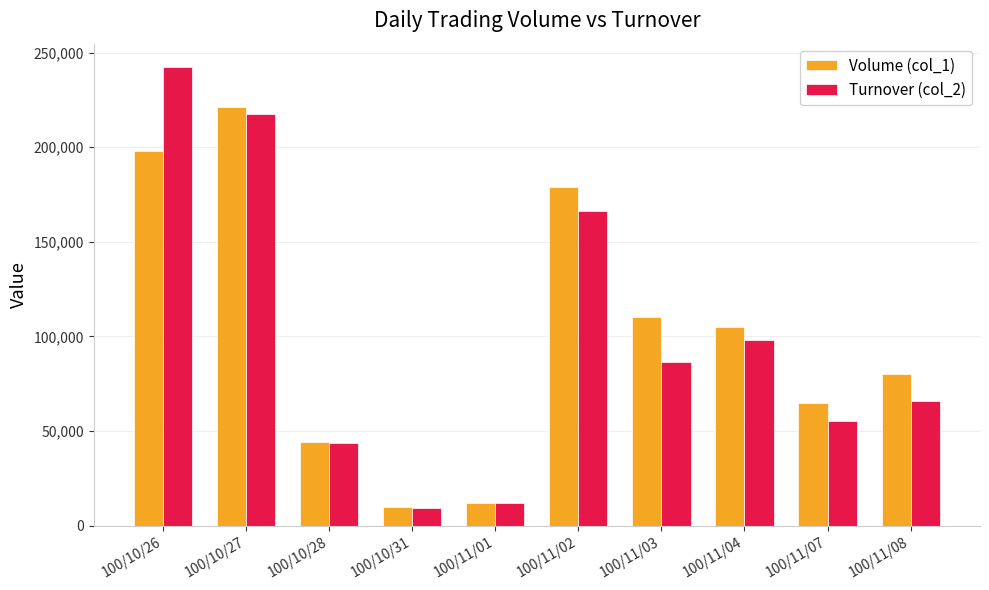

Is the value of Turnover (col_2) at 100/11/08 greater than the value of Volume (col_1) at 100/10/27?

No